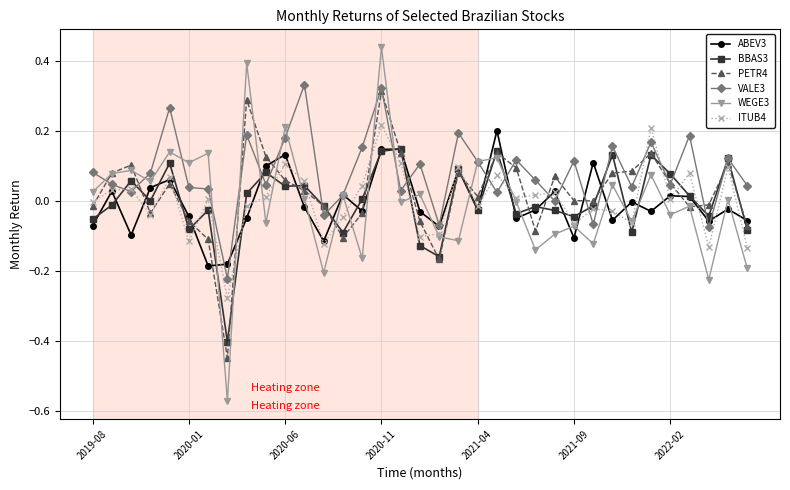

What is the difference between the second highest and minimum values in the WEGE3 series?

1.0